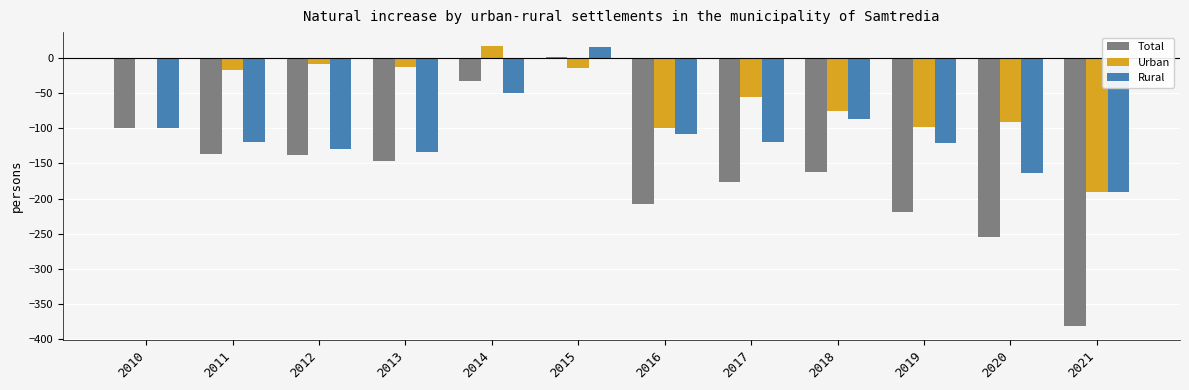

What is the sum of all Rural values?

-1306